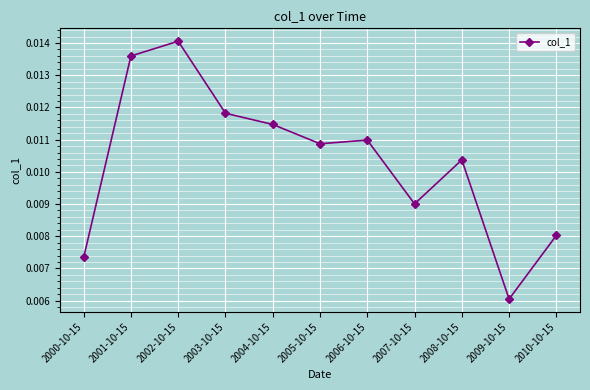

List the labels in order of value, smallest first.

2009-10-15, 2000-10-15, 2010-10-15, 2007-10-15, 2008-10-15, 2005-10-15, 2006-10-15, 2004-10-15, 2003-10-15, 2001-10-15, 2002-10-15